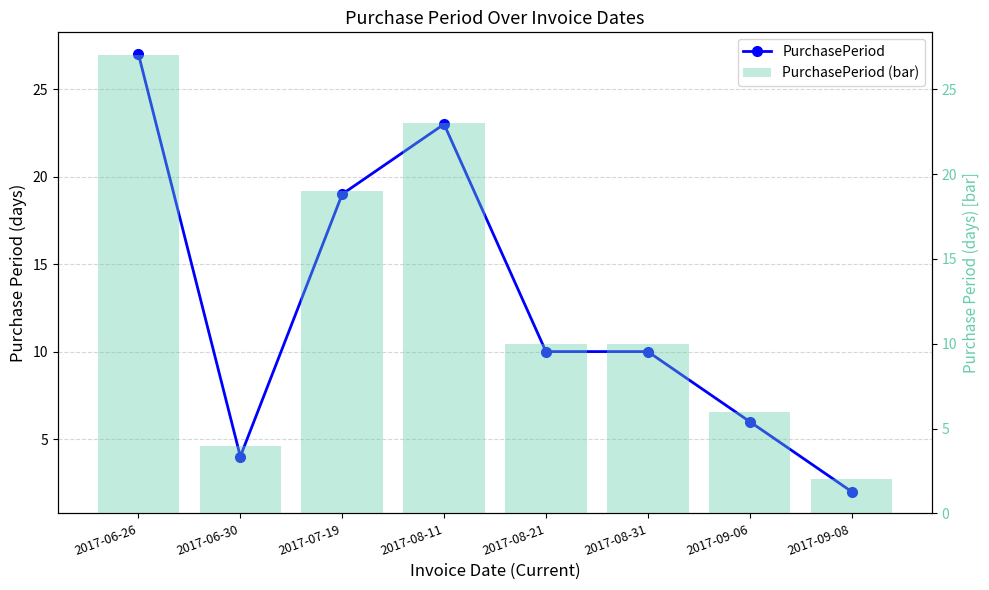

True or false: PurchasePeriod (bar) has a value of 27 at 2017-06-26.

True